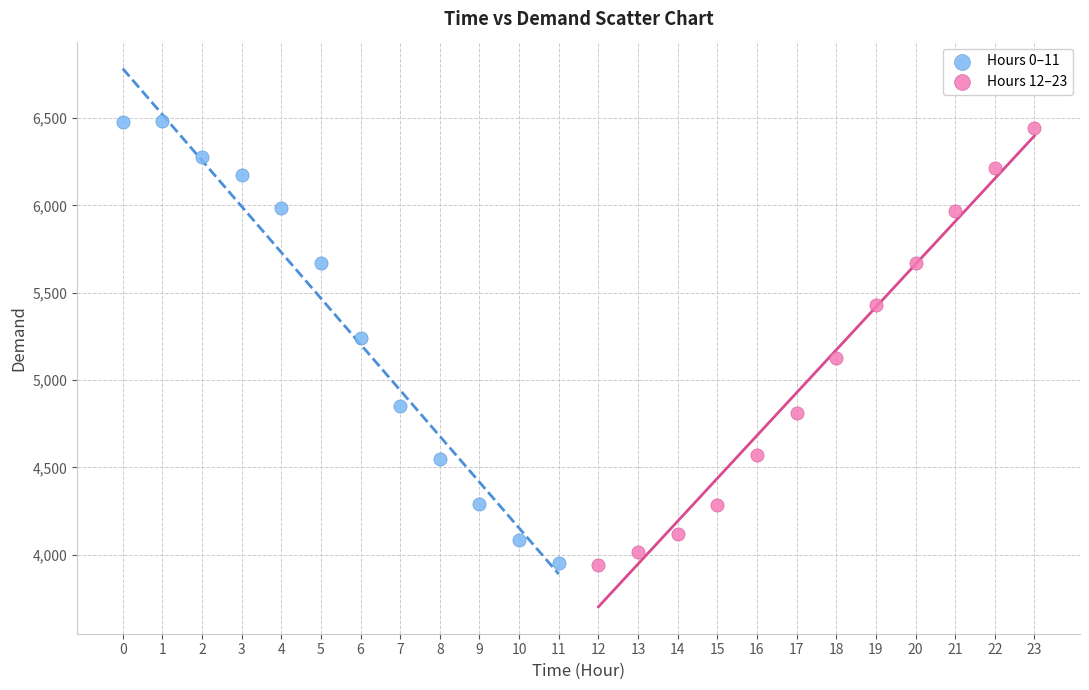

Which series reaches the maximum Y coordinate?

Hours 0–11